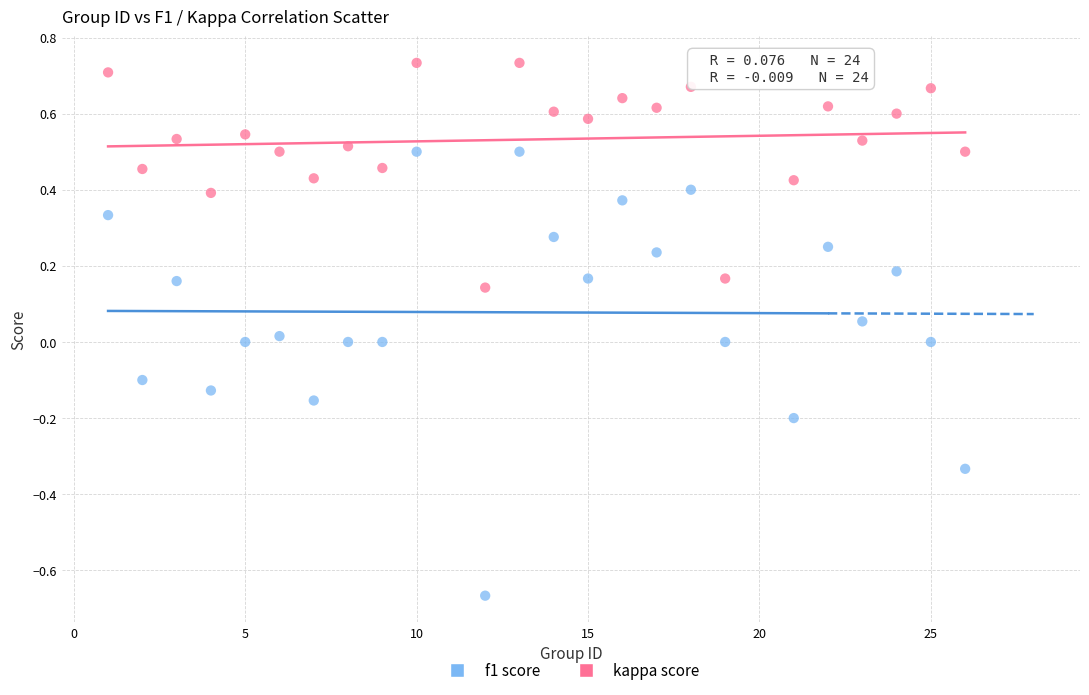

Across all data points, what is the range of X values (max minus min)?

25.0